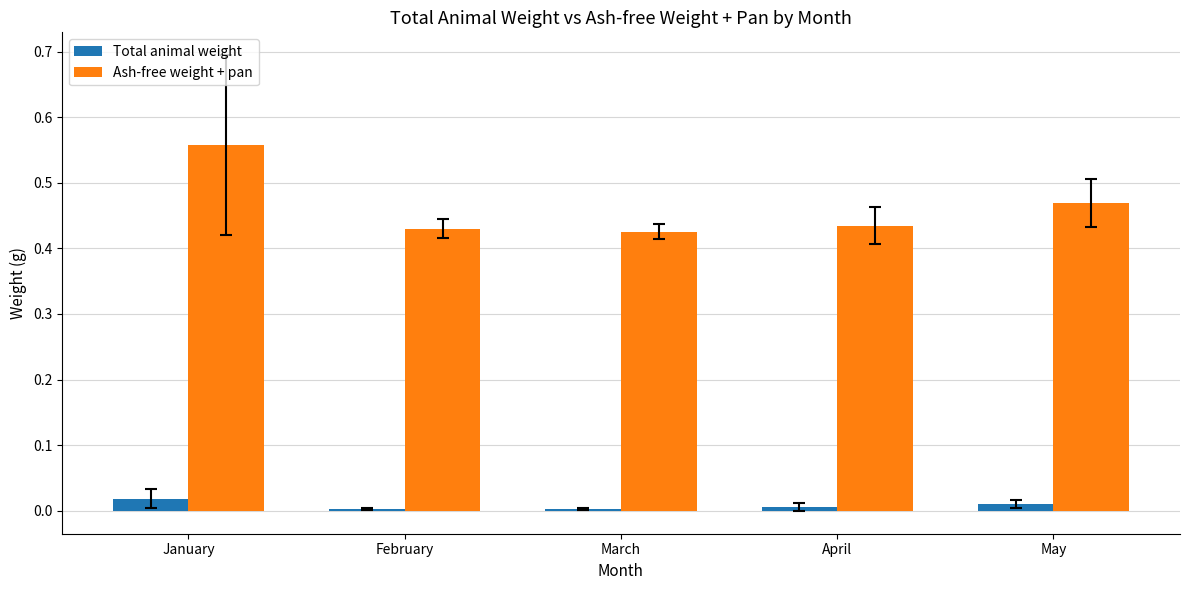

Is the value of Ash-free weight + pan at May greater than the value of Total animal weight at March?

Yes